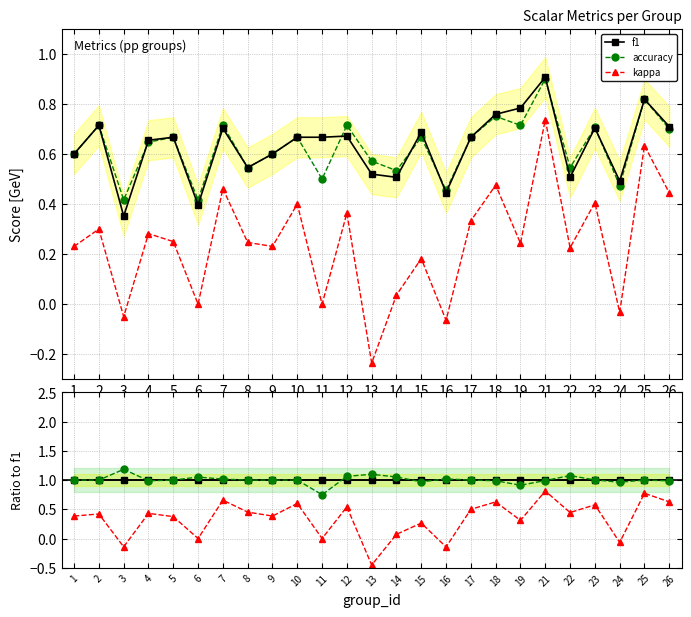

What is the difference between the highest and lowest values at 17?

0.5